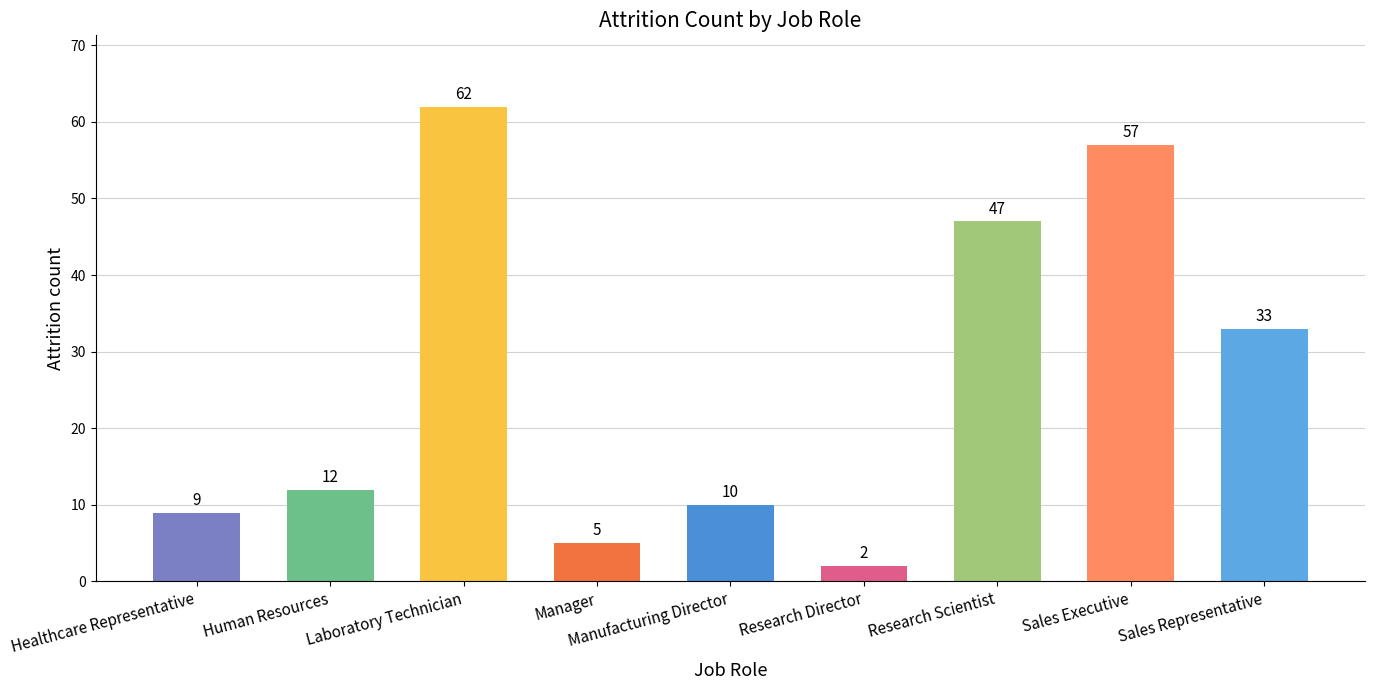

What is the minimum value shown in the chart?

2